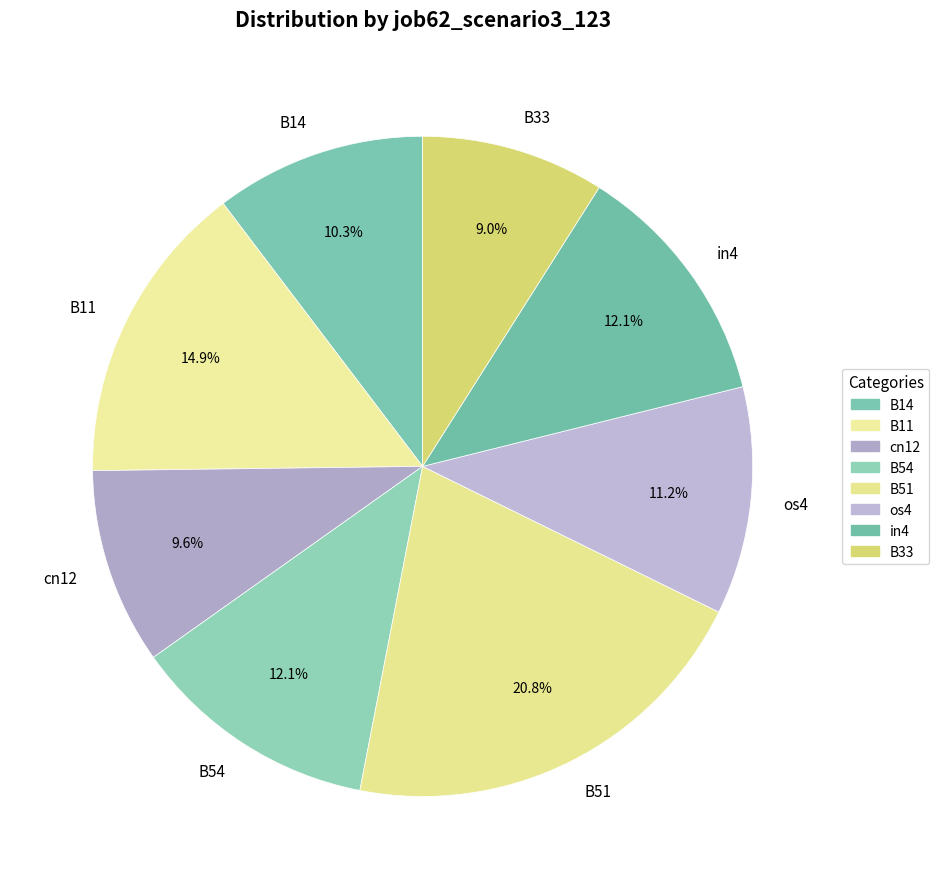

To the nearest percent, what is the combined percentage of cn12 and in4?

22%